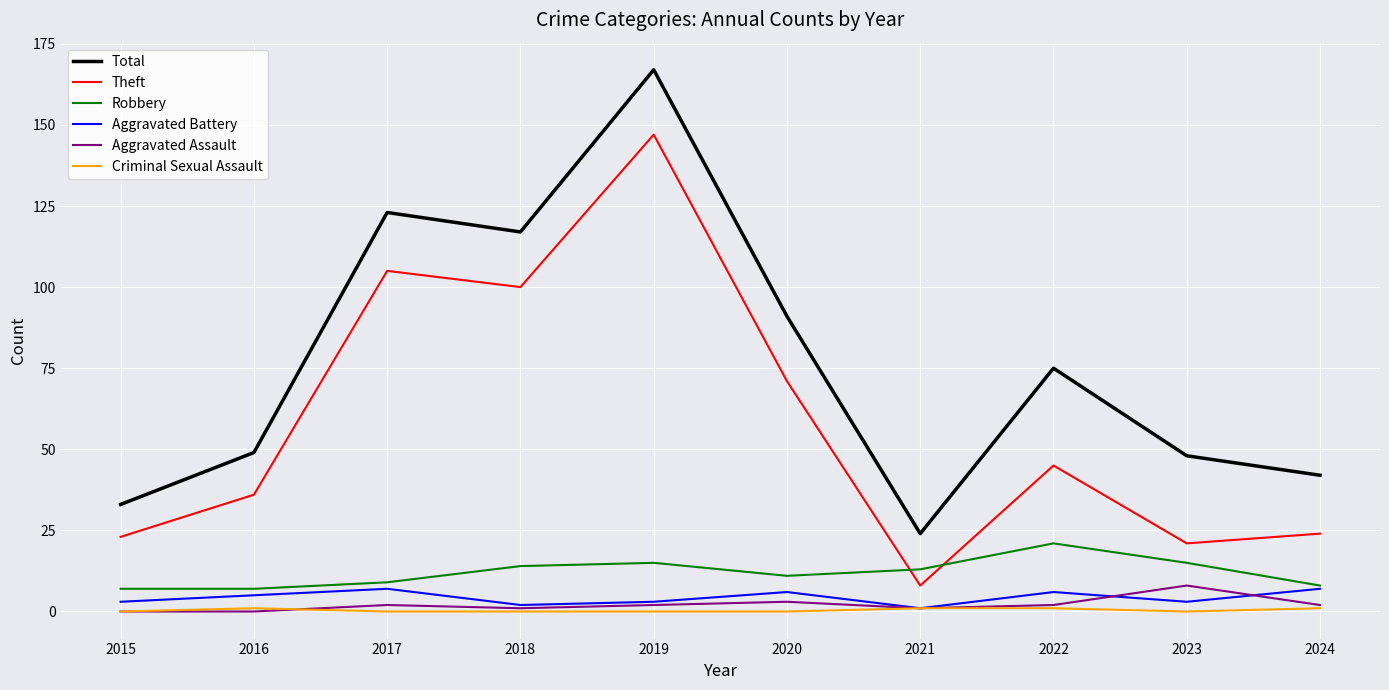

True or false: Criminal Sexual Assault and Robbery cross at least once.

False